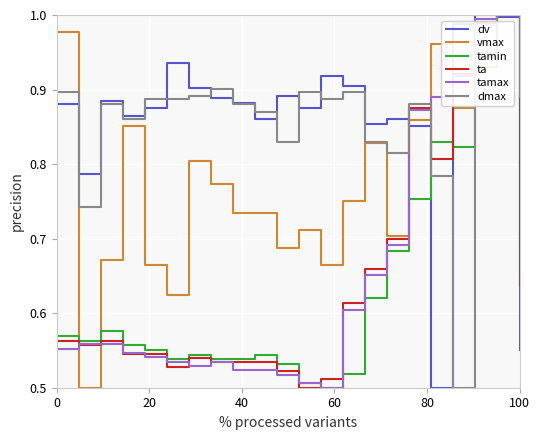

True or false: tamax and ta cross at least once.

True